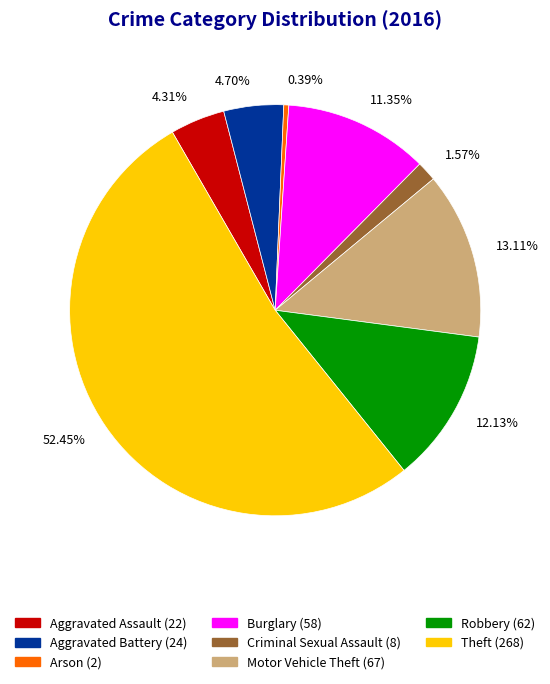

To the nearest percent, what is the difference between the Arson and Aggravated Assault slice percentages?

4%